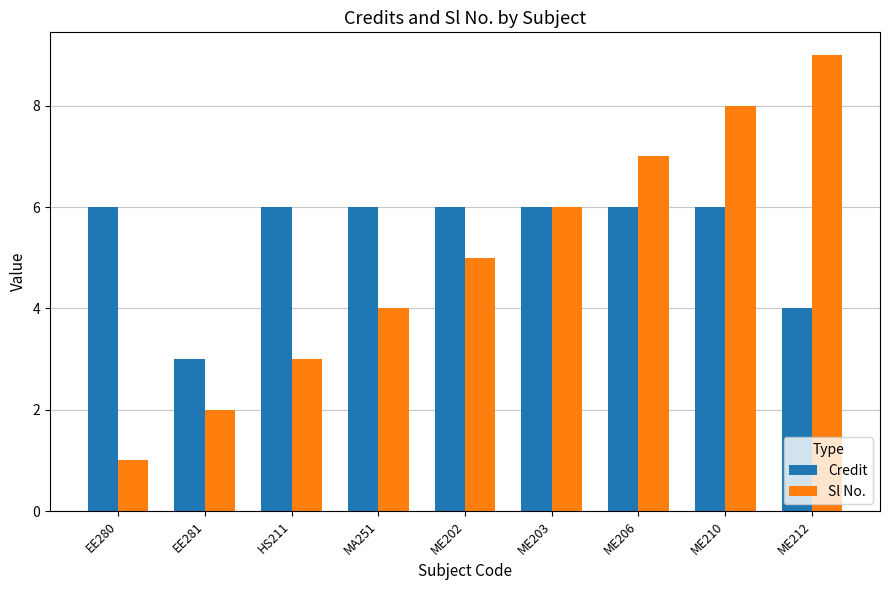

Rank the categories by Sl No. value from highest to lowest.

ME212, ME210, ME206, ME203, ME202, MA251, HS211, EE281, EE280